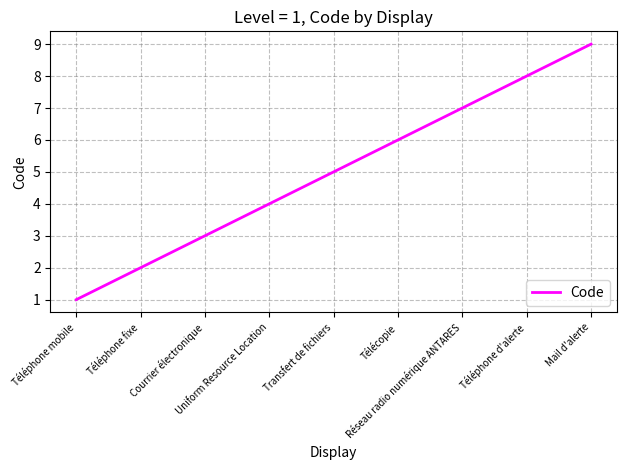

List the labels in order of value, smallest first.

Téléphone mobile, Téléphone fixe, Courrier électronique, Uniform Resource Location, Transfert de fichiers, Télécopie, Réseau radio numérique ANTARES, Téléphone d'alerte, Mail d'alerte